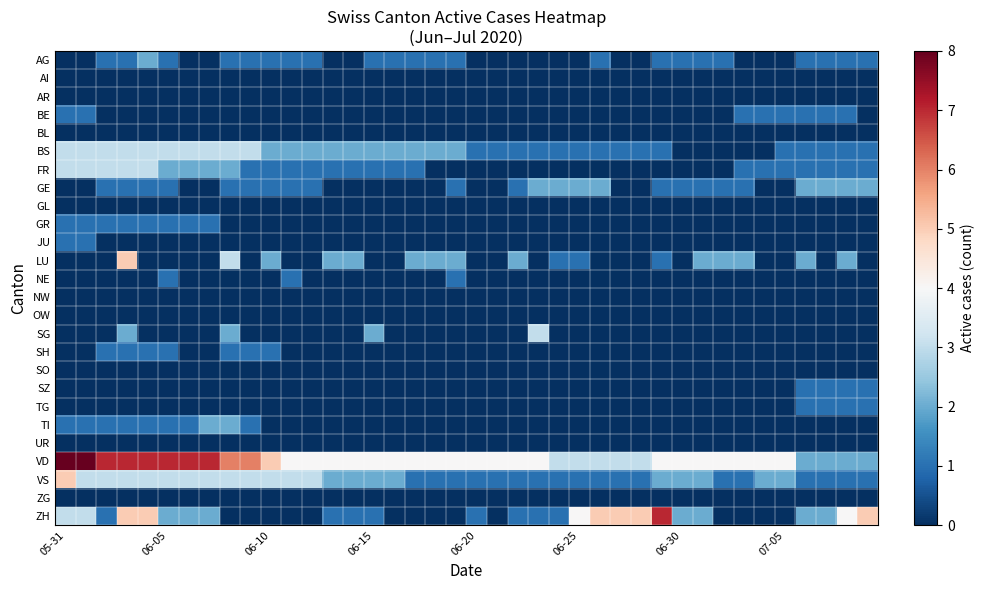

At how many categories does at least one series exceed 2?

38